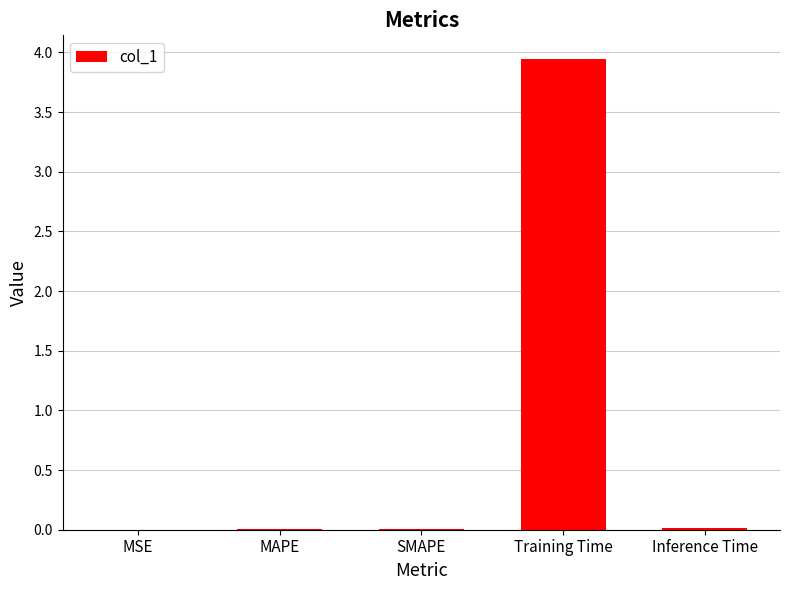

Are the bars horizontal?

No